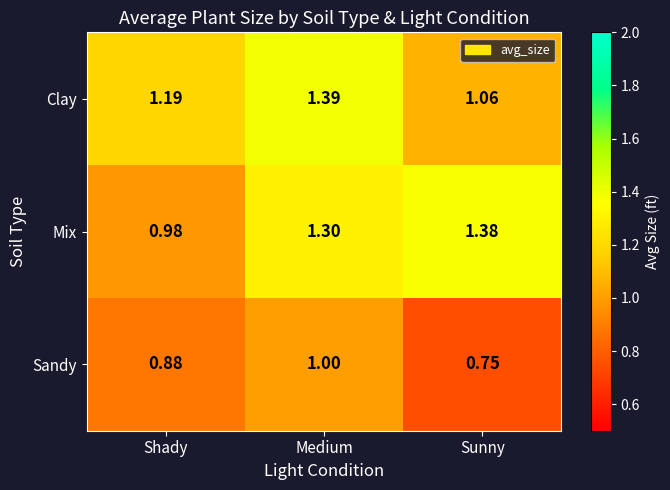

List the series in order of their peak value, highest first.

Clay, Mix, Sandy